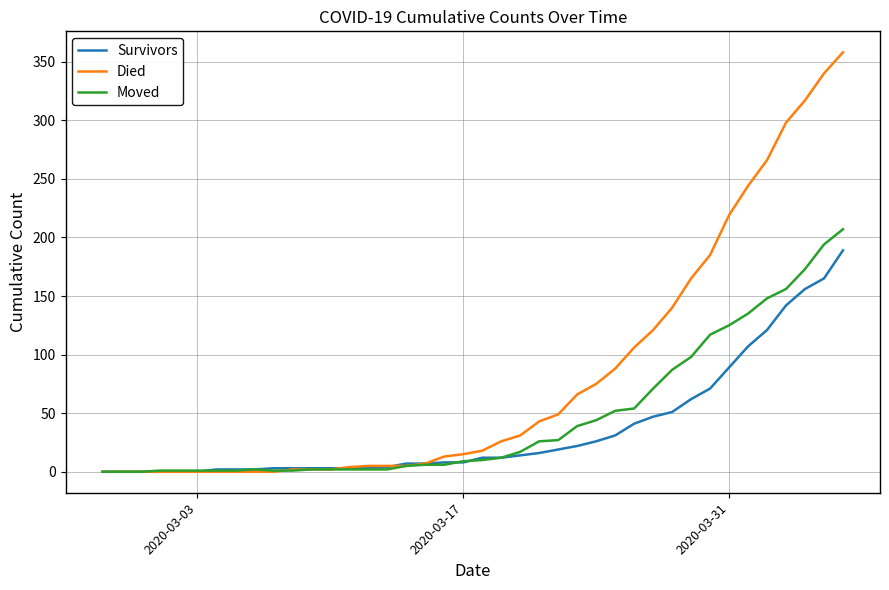

What is the average value of the Survivors series?

36